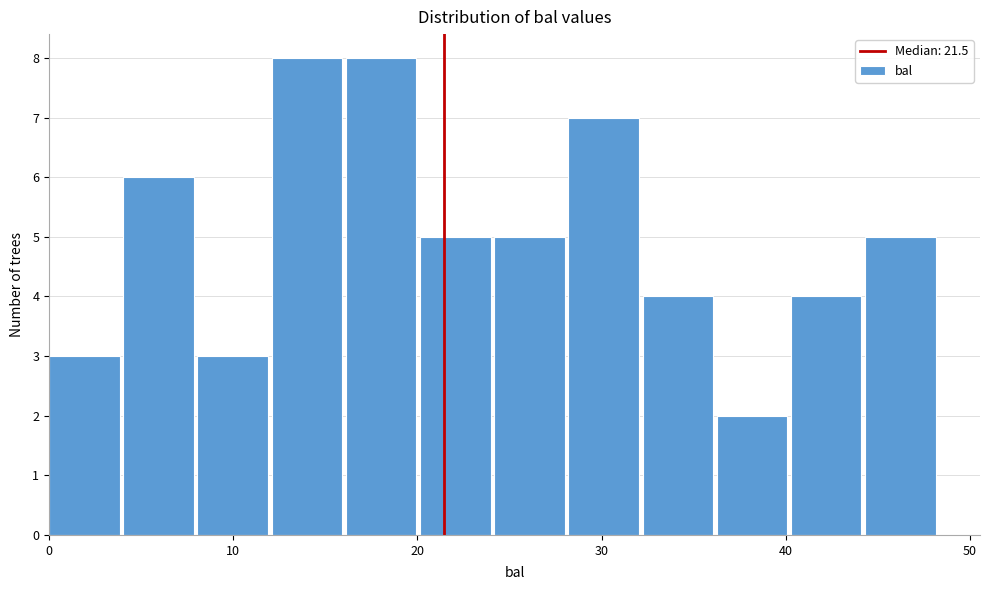

Reading left to right, list every bar in this chart as the range it spans on the x-axis followed by its height. Neither the bar edges nor the heights are printed on the chart, so give them approximately, as read against the axes.

0 to 4: 3
4 to 8: 6
8 to 12: 3
12 to 16: 8
16 to 20: 8
20 to 24: 5
24 to 28: 5
28 to 32: 7
32 to 36: 4
36 to 40: 2
40 to 44: 4
44 to 48: 5